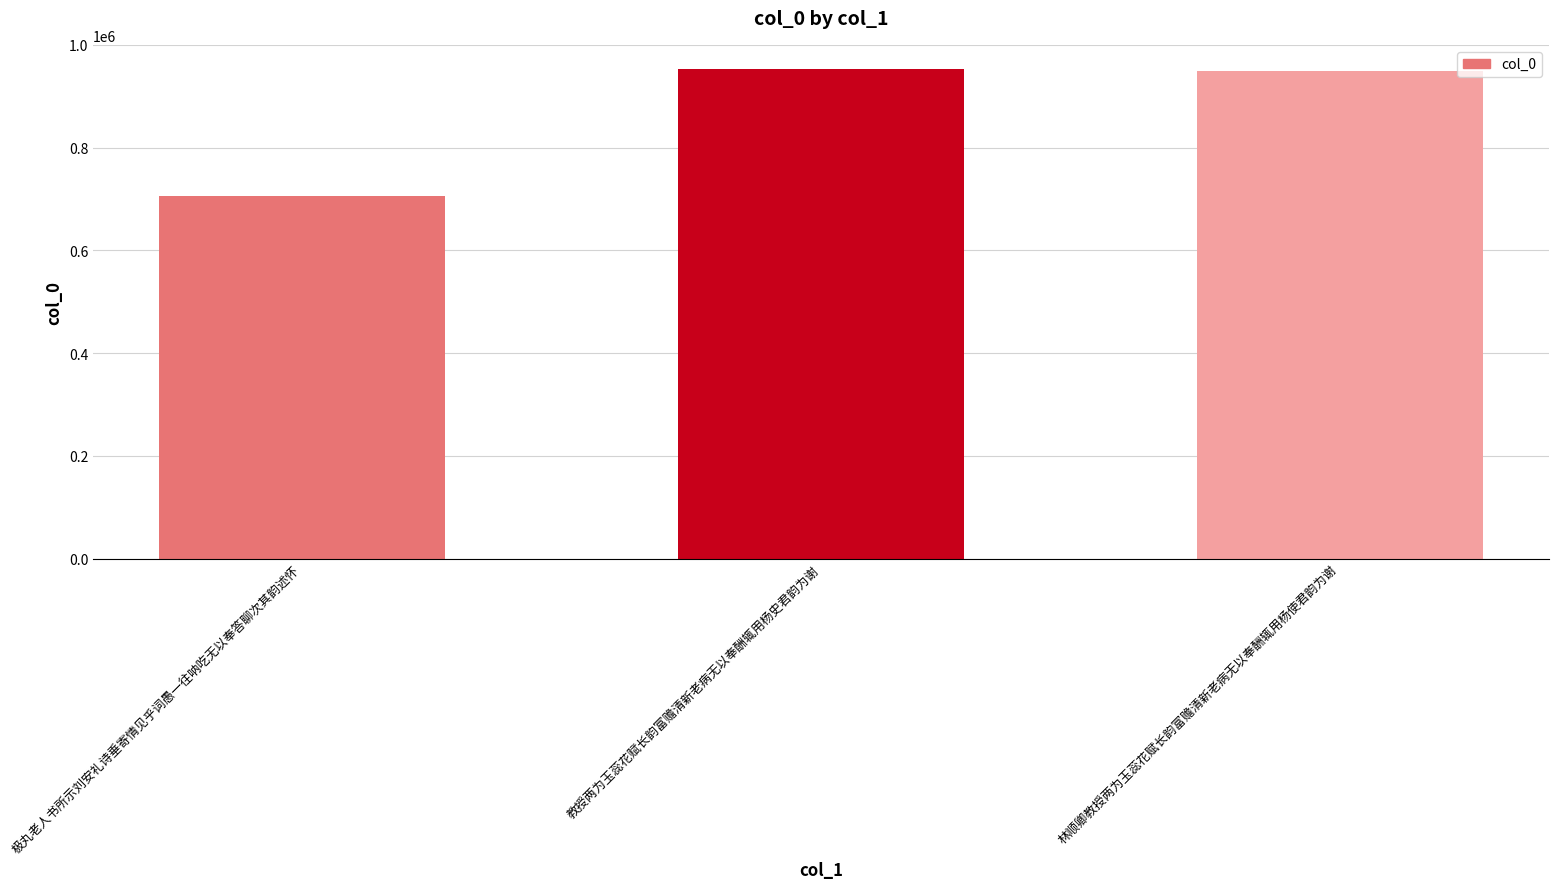

Where is the data nearest to the value 829485?

林顺卿教授两为玉蕊花赋长韵富赡清新老病无以奉酬辄用杨使君韵为谢